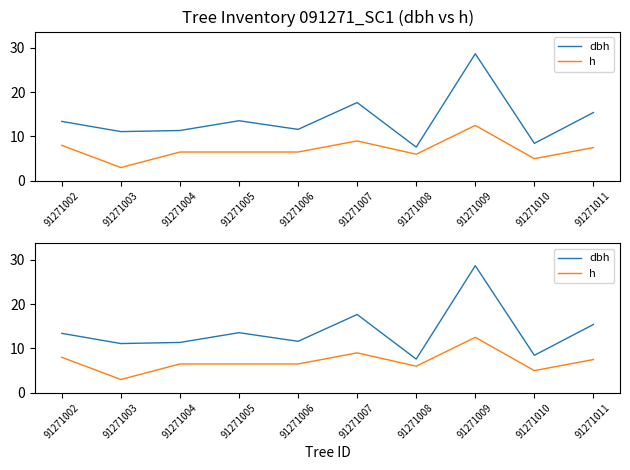

Reading left to right, what are all the values shown in this chart?

dbh: 13.4	11.1	11.3	13.6	11.6	17.6	7.6	28.6	8.4	15.4
h: 8.0	3.0	6.5	6.5	6.5	9.0	6.0	12.5	5.0	7.5